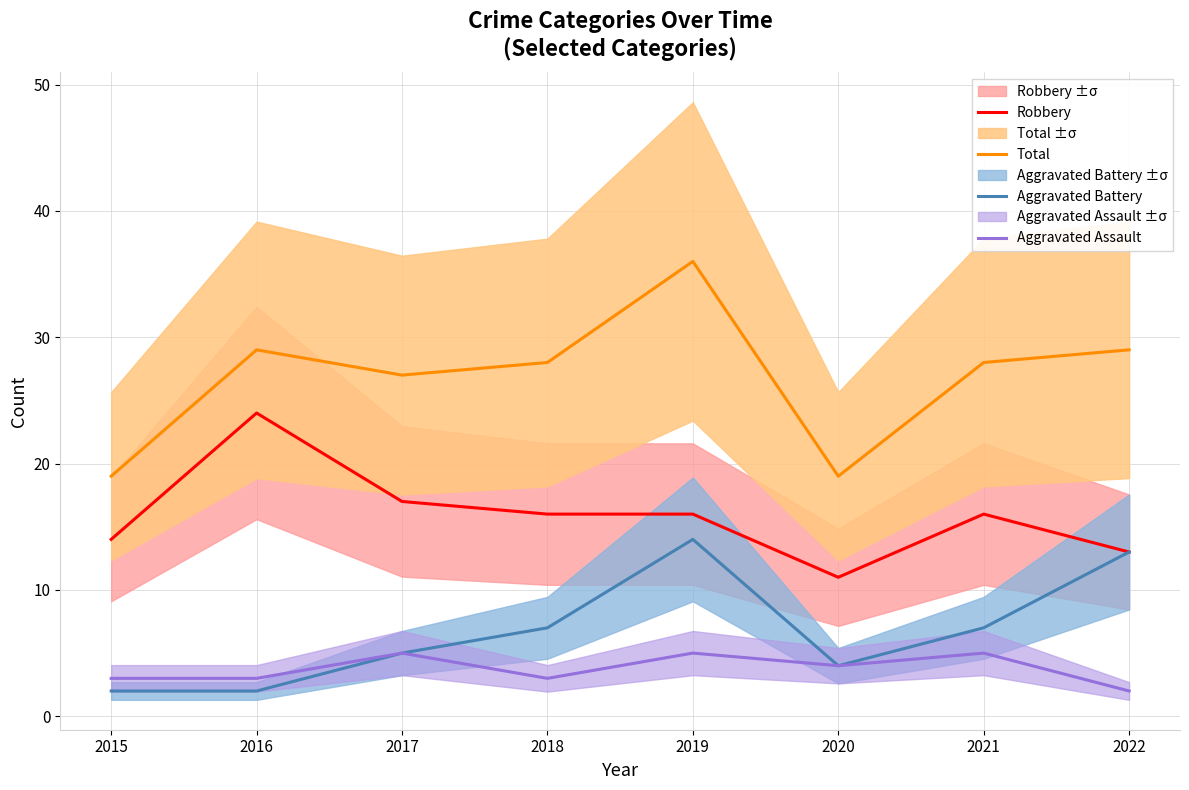

What value does the Robbery series have at 2019, to the nearest 5?

15